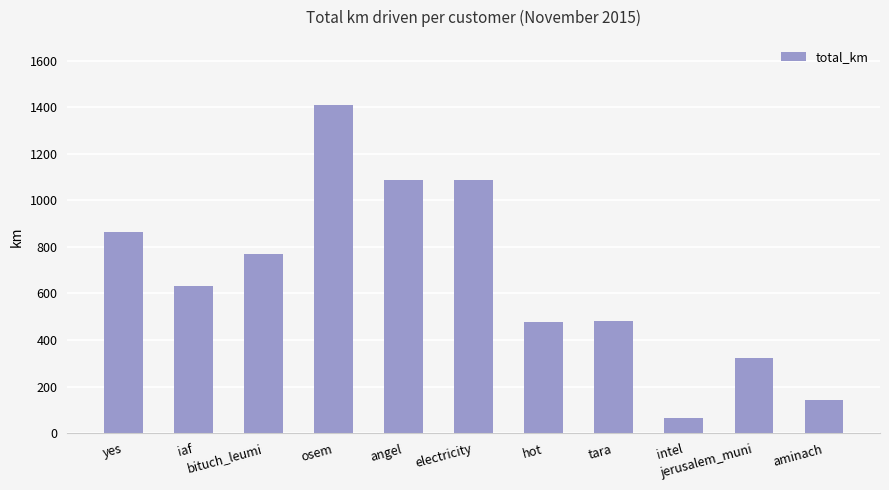

Between intel and hot, which is larger?

hot